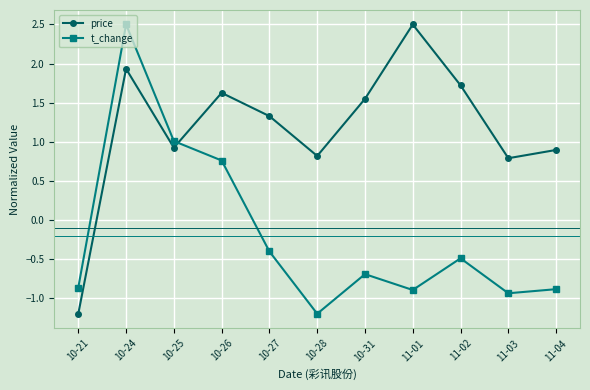

Between which two adjacent categories do t_change and price first intersect?

10-25 and 10-26